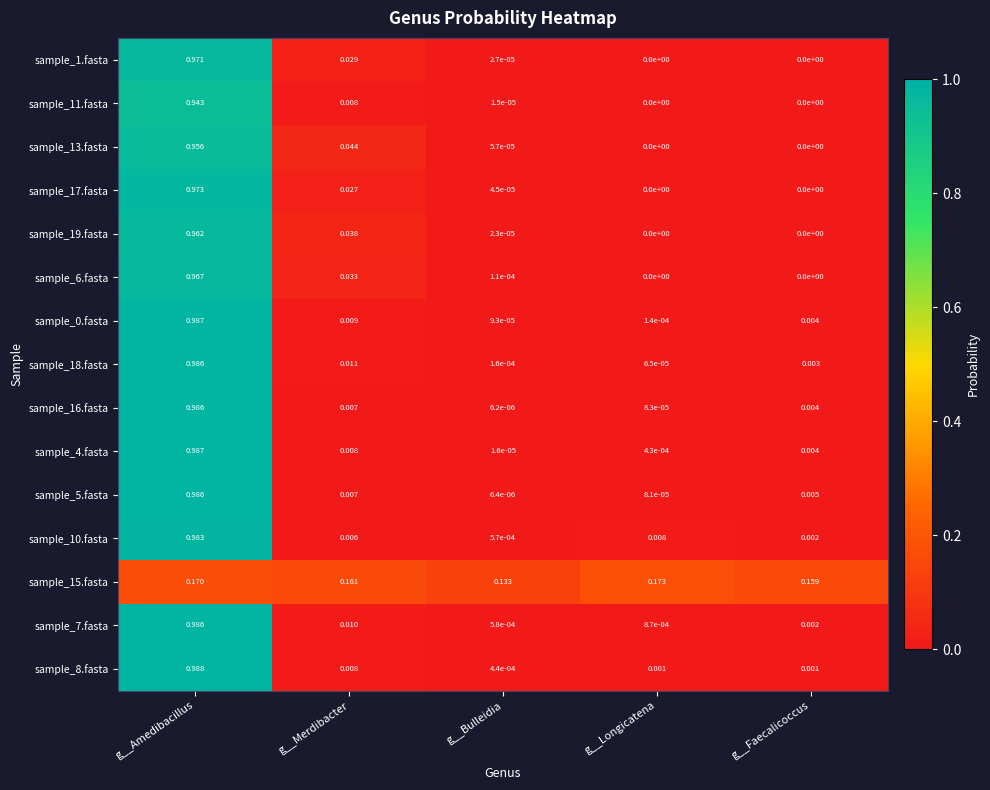

Which category has the highest value in the sample_8.fasta series?

g__Amedibacillus